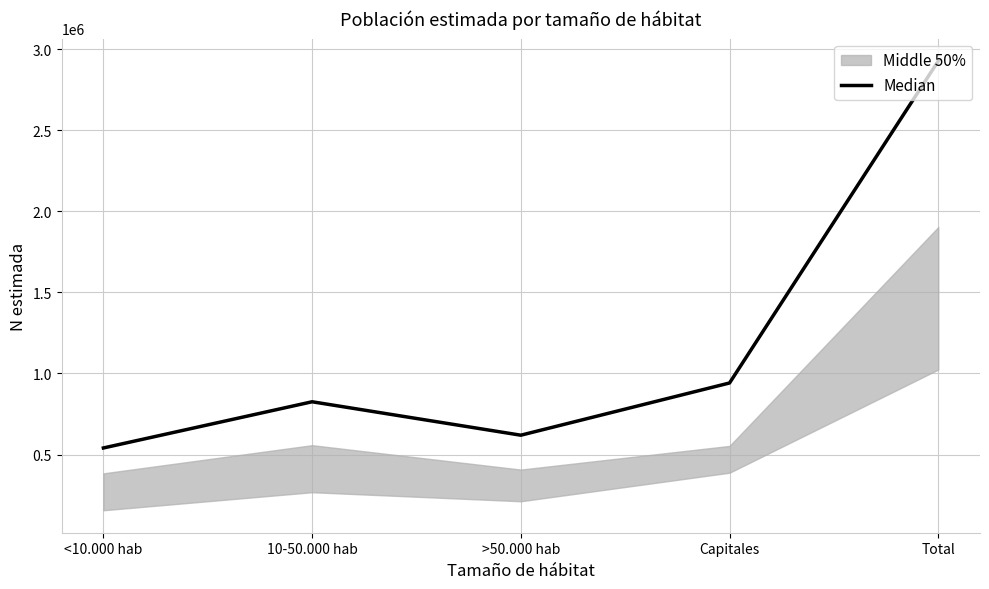

The value at Capitales is 1615643. True or false?

False